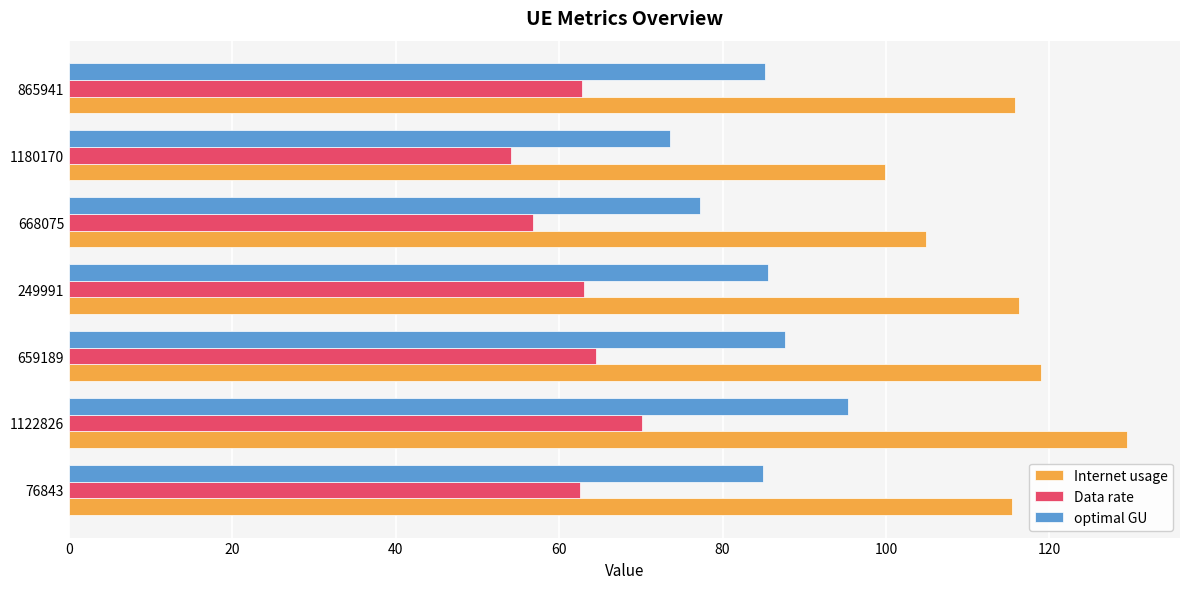

What is the greatest value displayed?

129.5